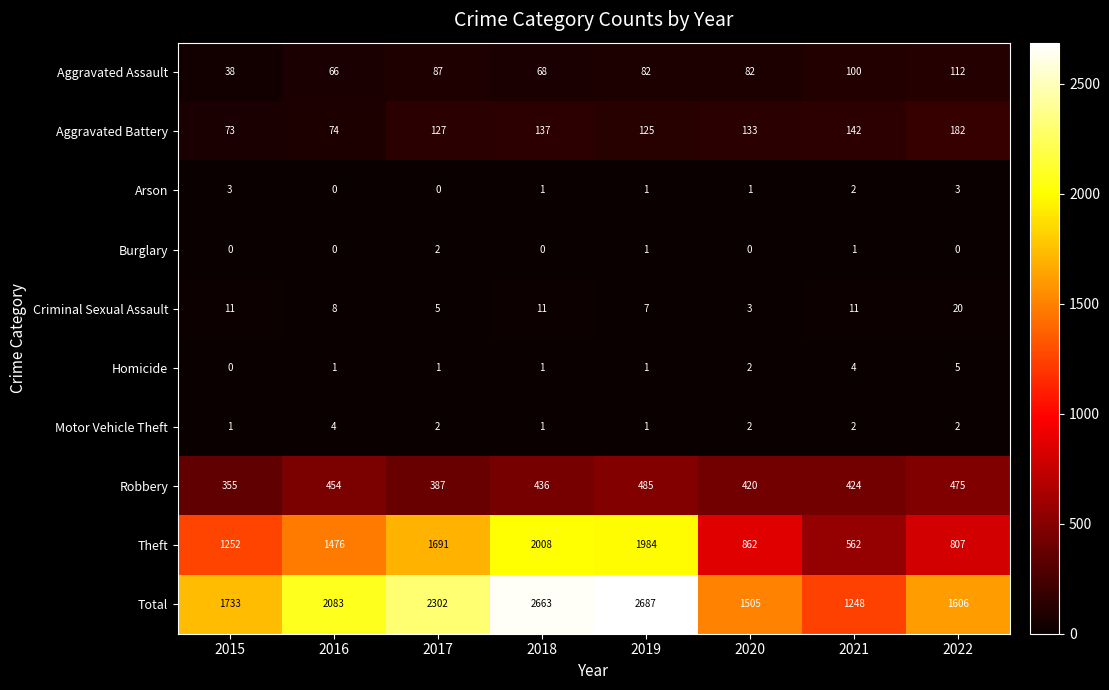

At how many categories does at least one series exceed 2382?

2